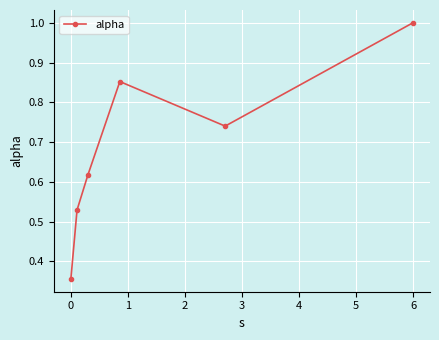

How many interior local peaks (higher than both neighbors) does the data have?

1